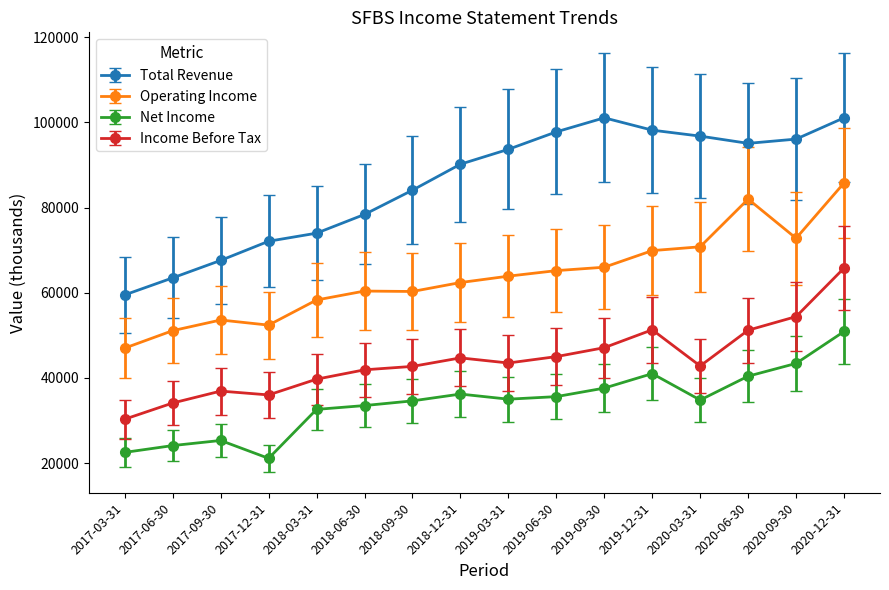

What is the difference between the highest and lowest values at 2020-06-30?

54700